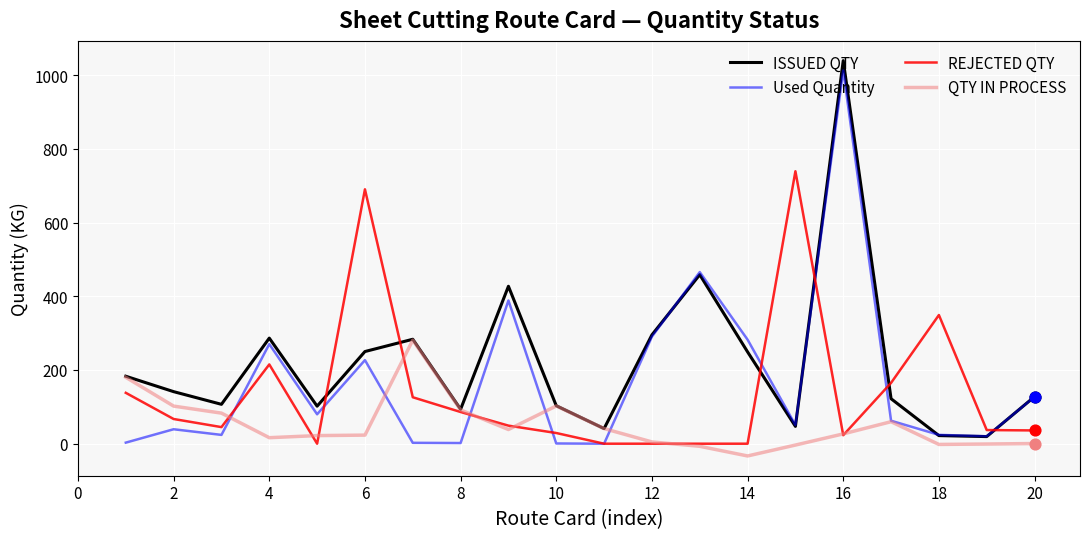

Which series has the largest total across all categories?

ISSUED QTY